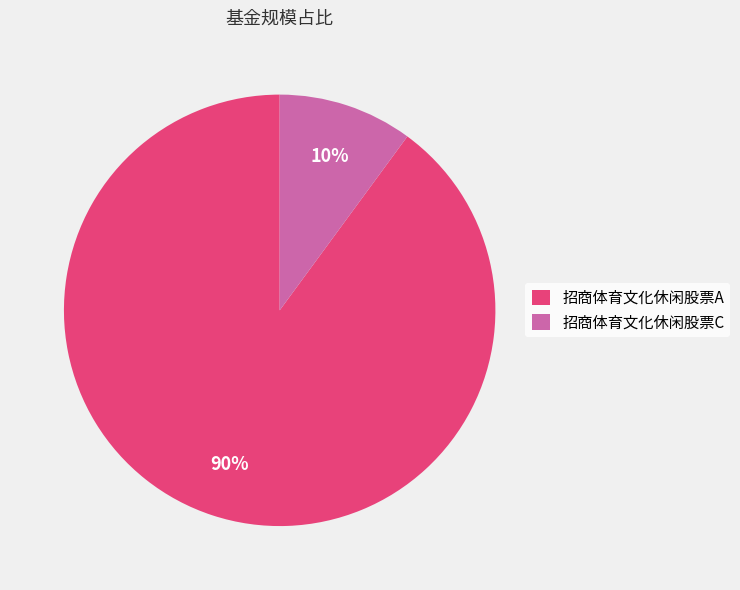

Is there a majority slice in this chart?

Yes